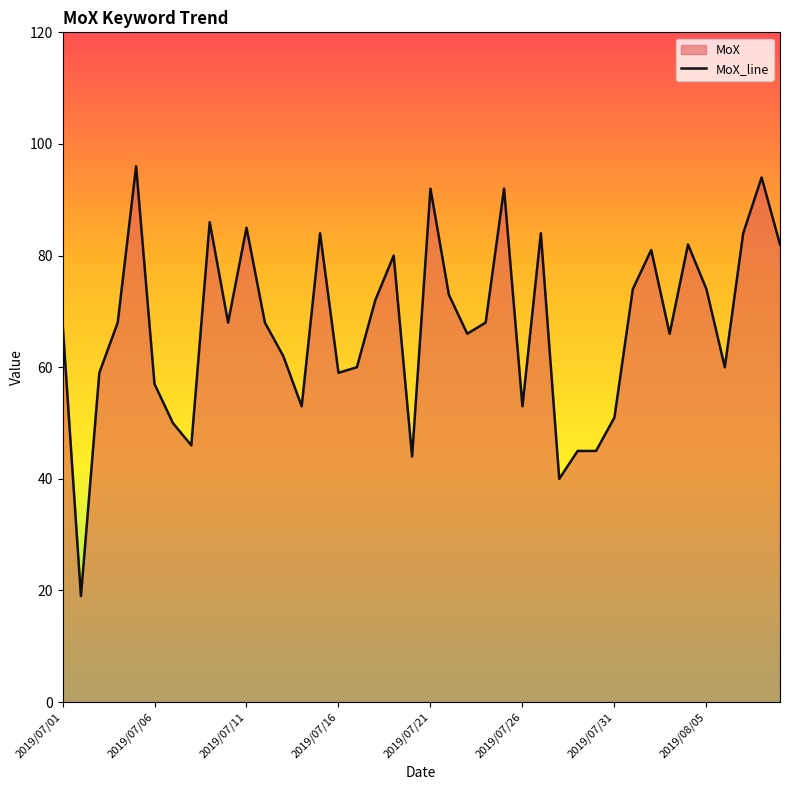

Where is the data nearest to the value 57?

2019/07/06